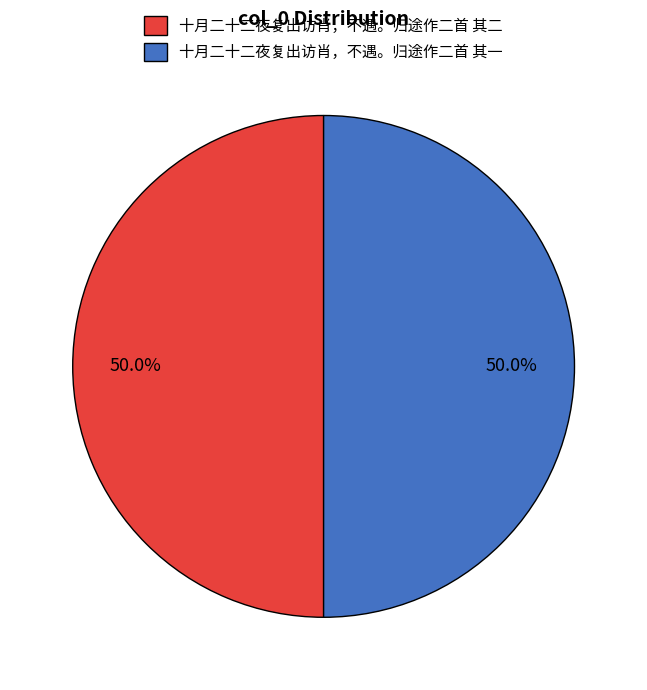

What percentage is NOT represented by 十月二十二夜复出访肖，不遇。归途作二首 其二?

50.0%